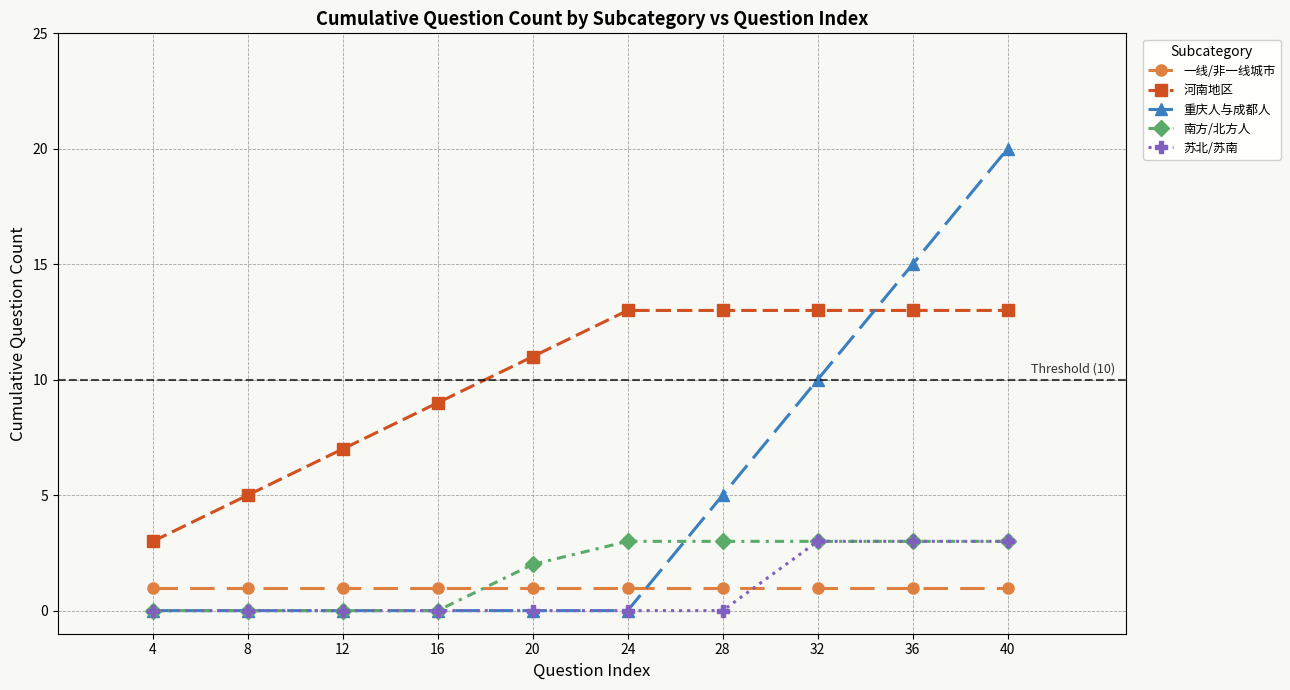

What are all the series names shown in the legend?

一线/非一线城市, 河南地区, 重庆人与成都人, 南方/北方人, 苏北/苏南